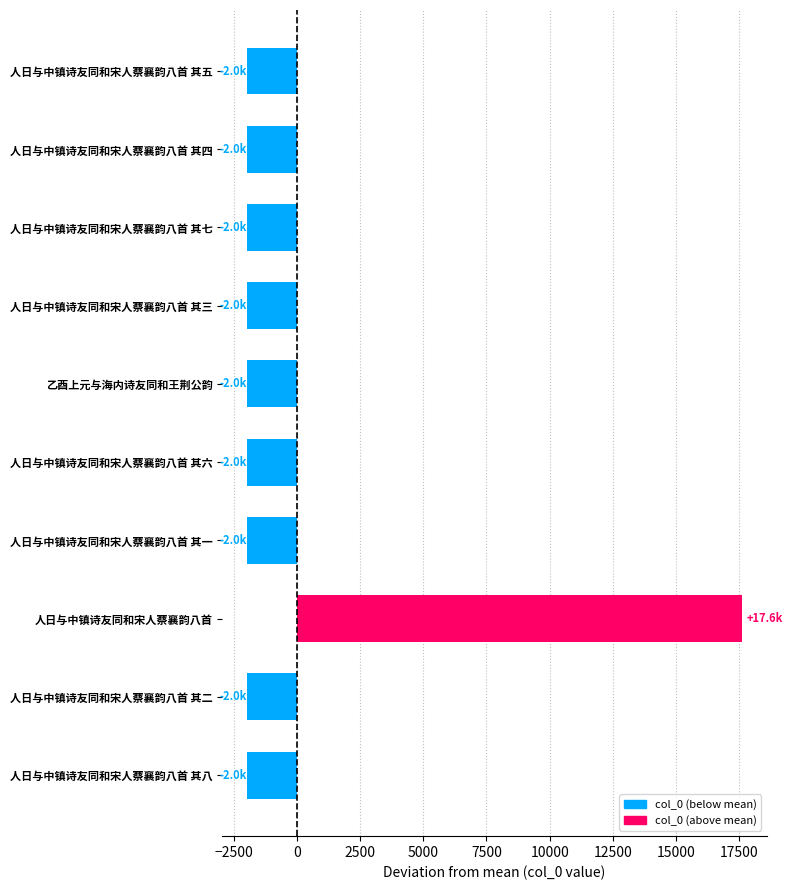

How many series are shown in this chart?

1